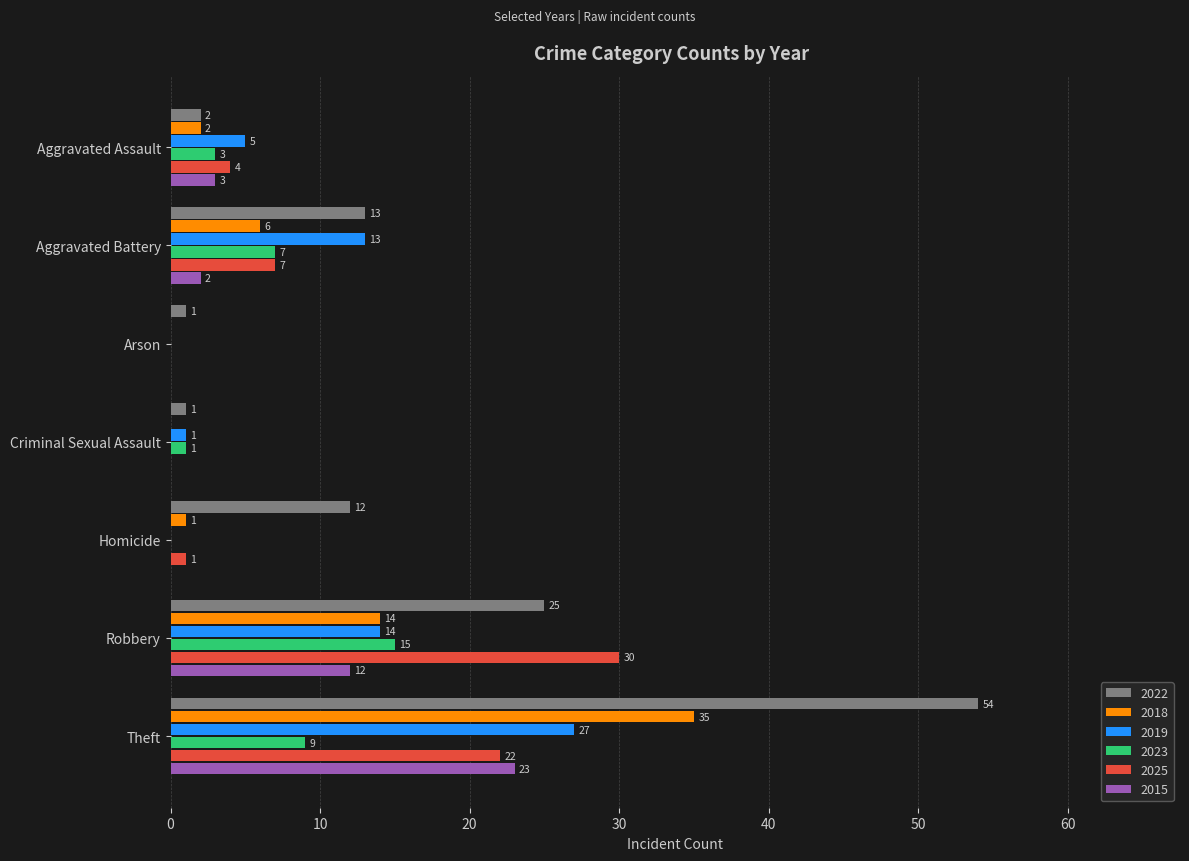

The 2019 series shows -16 at Arson. True or false?

False